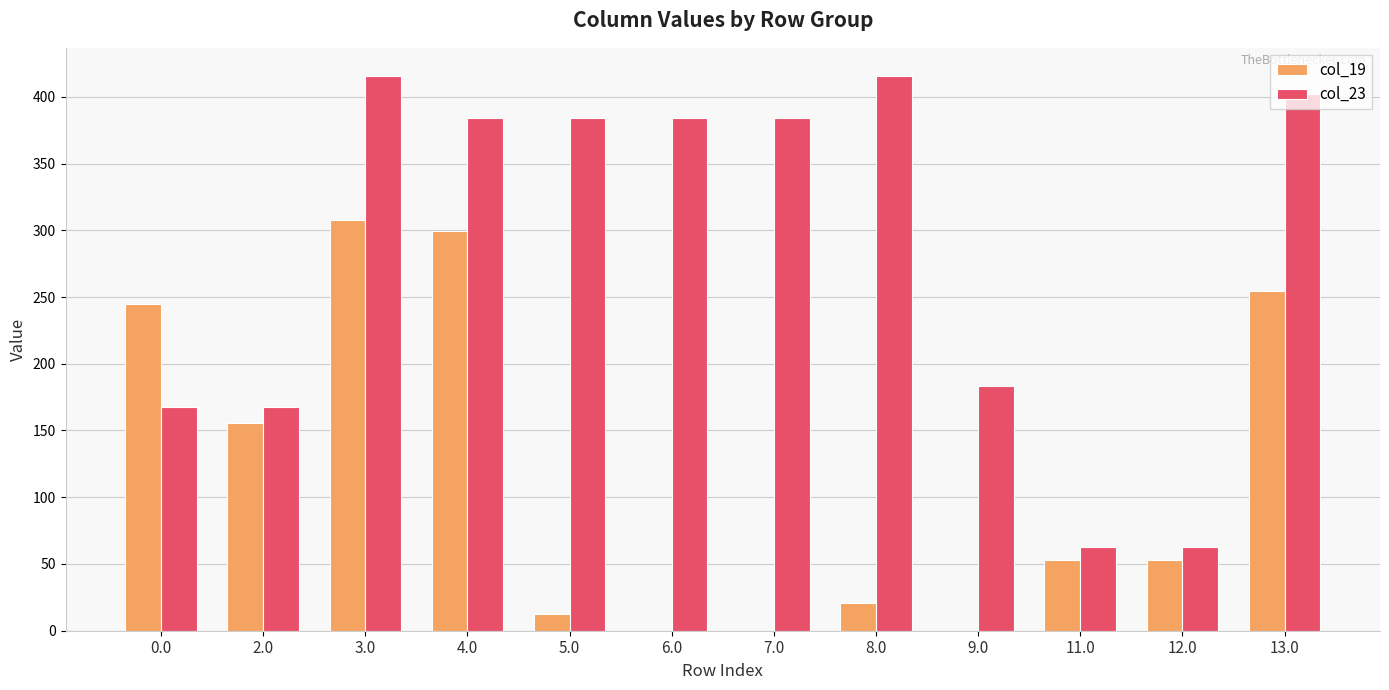

Reading left to right, transcribe all the data shown in this chart.

col_19: 244.5	155.8	307.5	299.5	12.5	0.0	0.0	20.5	0.0	52.7	52.7	254.6
col_23: 167.6	167.6	415.9	384.4	384.4	384.4	384.4	415.9	183.4	62.5	62.5	402.3